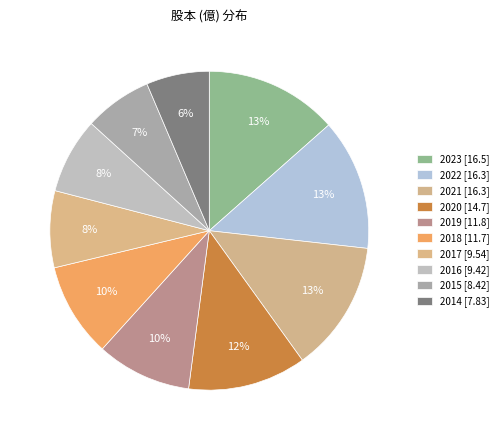

Count the number of slices in the pie.

10